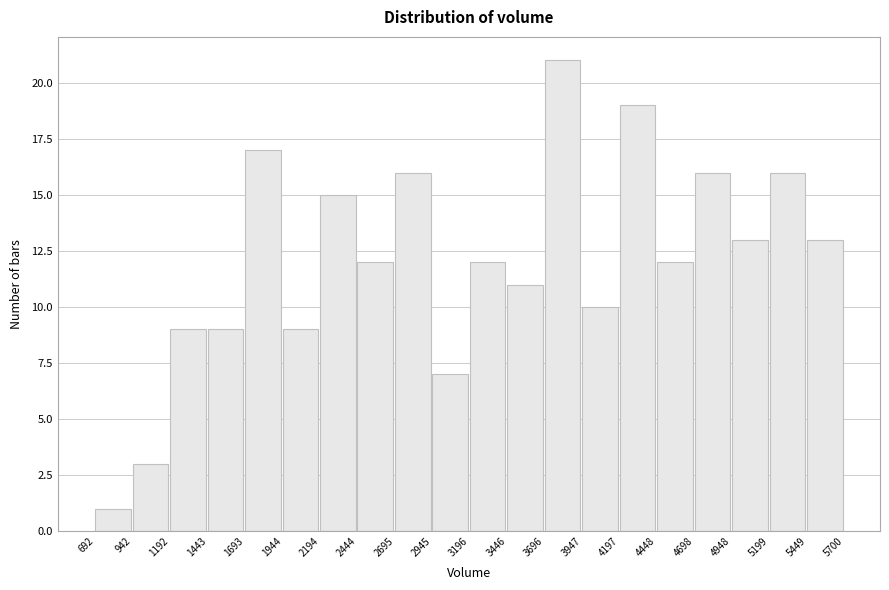

How tall is the bar that spans 1192 to 1443 on the x-axis? The values are not printed on the chart, so give them approximately, as read against the axis.

9